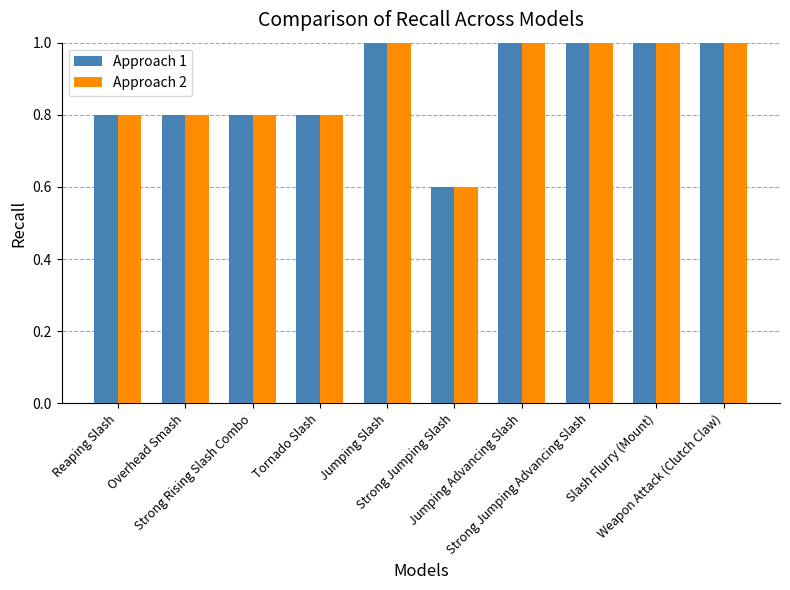

At how many categories does at least one series exceed 0?

10